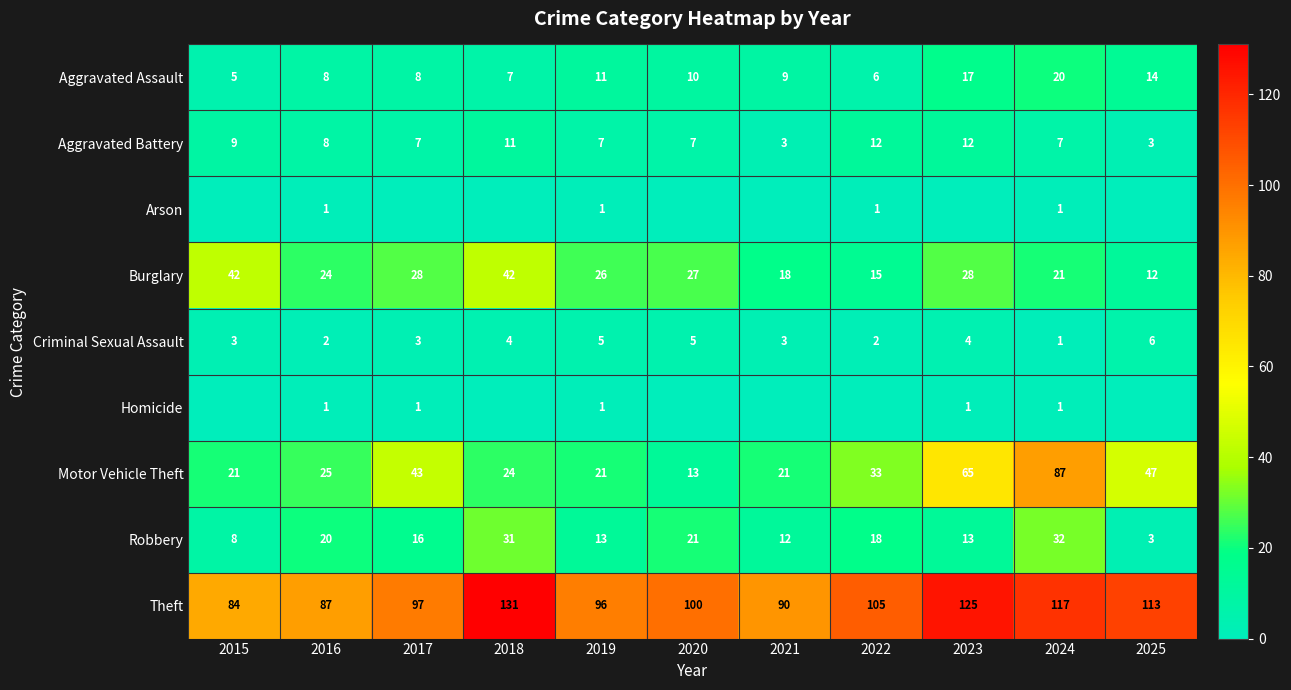

Is the value of Robbery at 2016 greater than the value of Homicide at 2023?

Yes